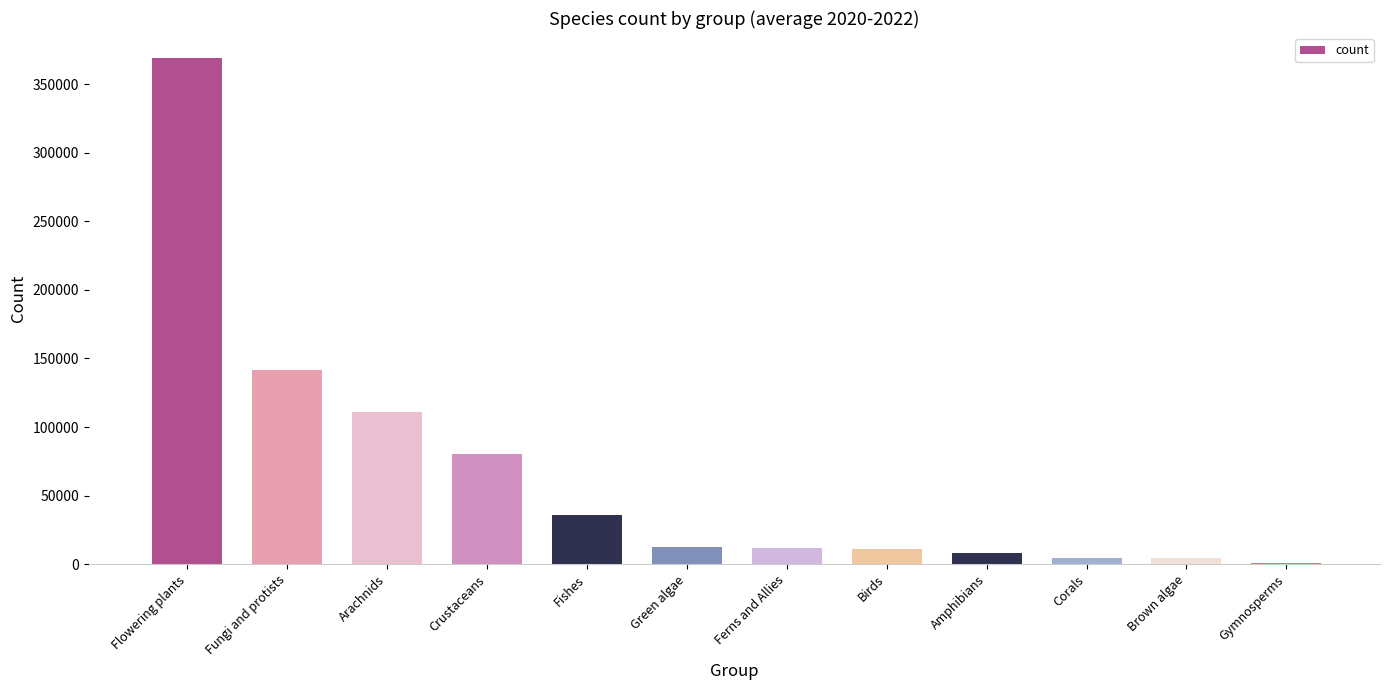

What is the sum of the values at Birds and Arachnids?

121784